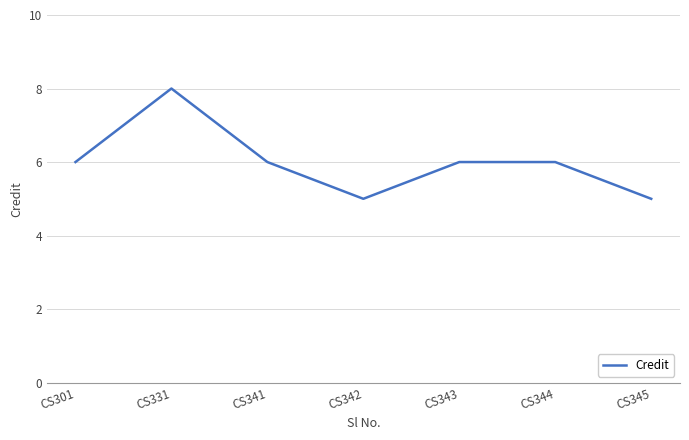

True or false: the data shows 5 at CS342.

True